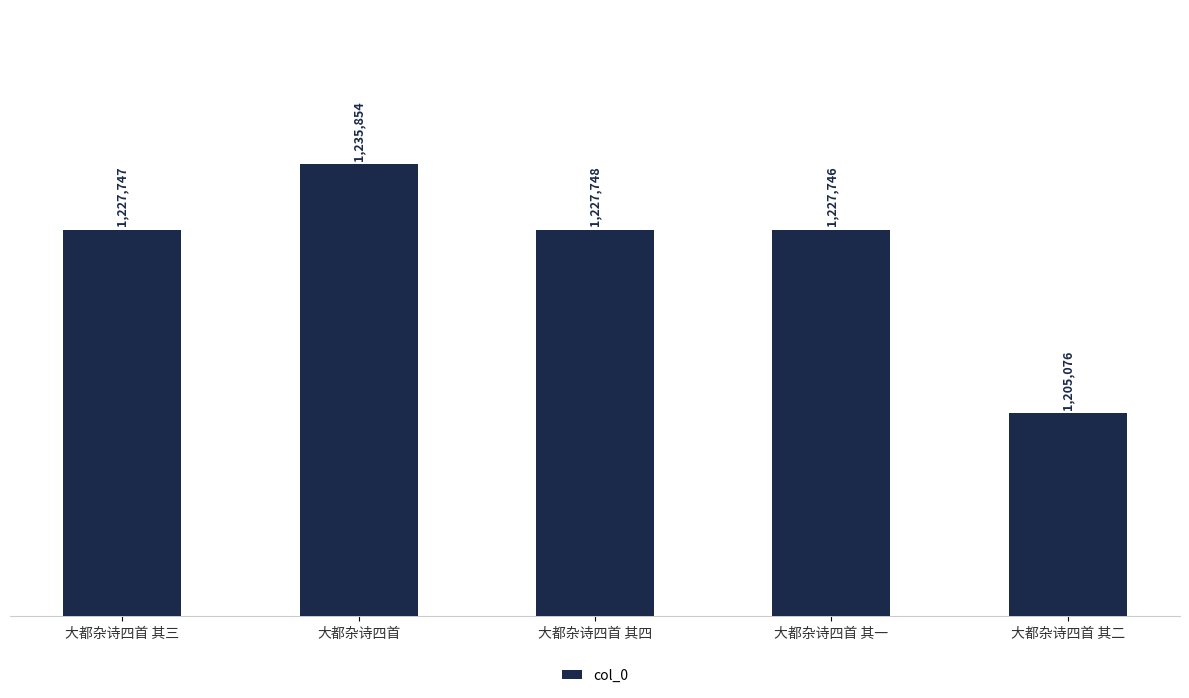

Are the bars horizontal?

No